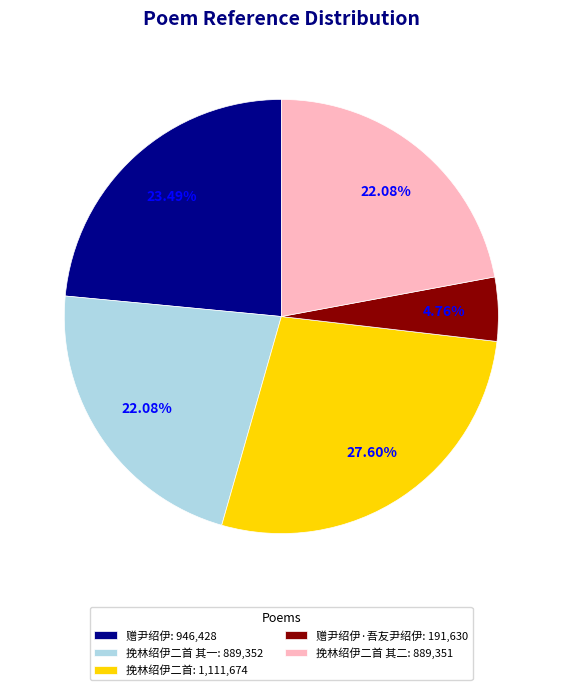

Is the sum of 赠尹绍伊·吾友尹绍伊: 191,630 and 挽林绍伊二首: 1,111,674 greater than half?

No